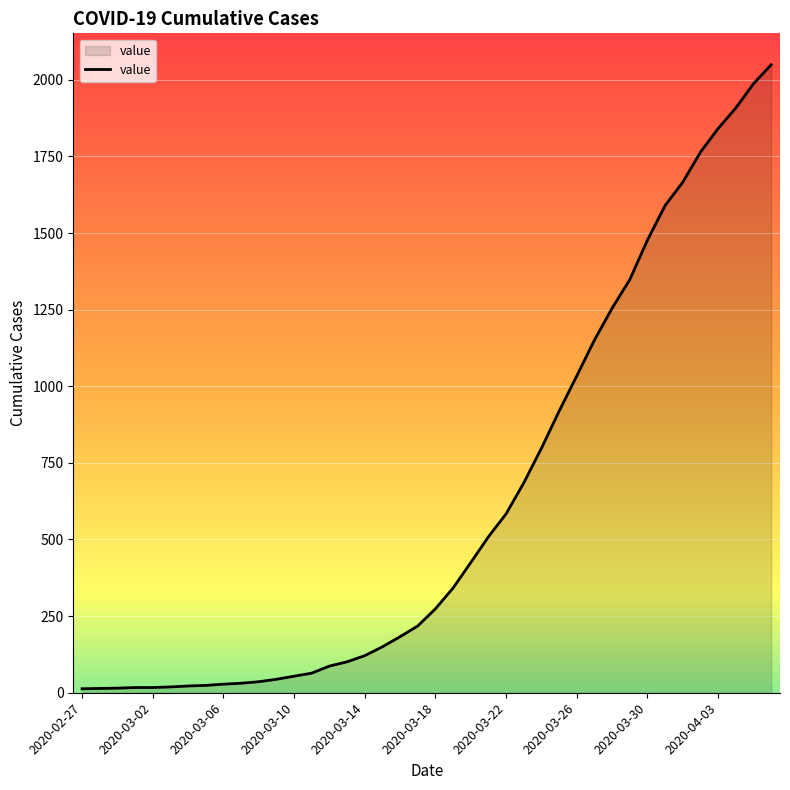

What is the greatest value displayed?

2049